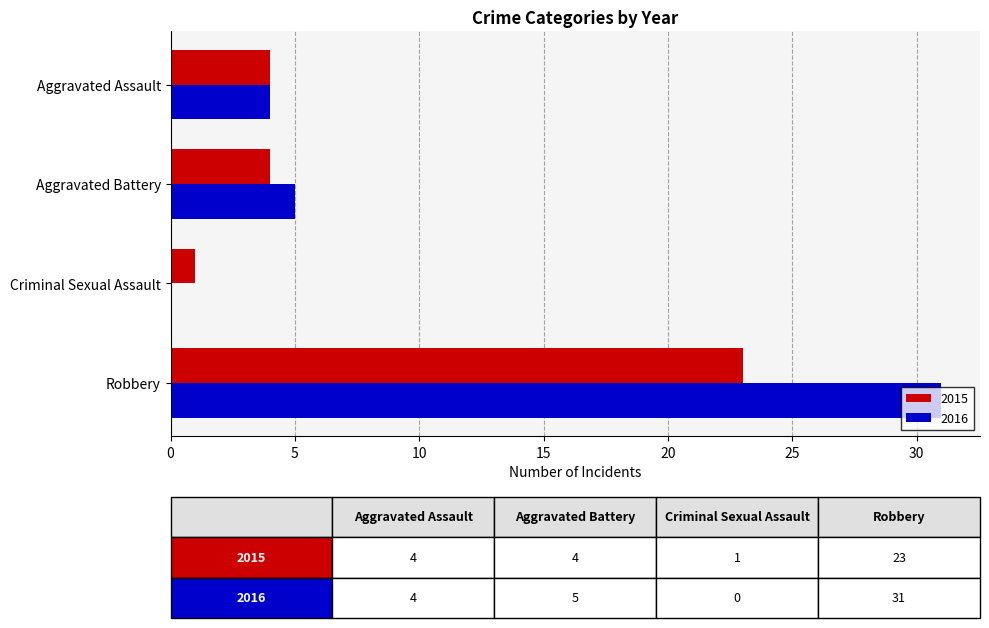

Which series changed the most between Aggravated Assault and Robbery?

2016